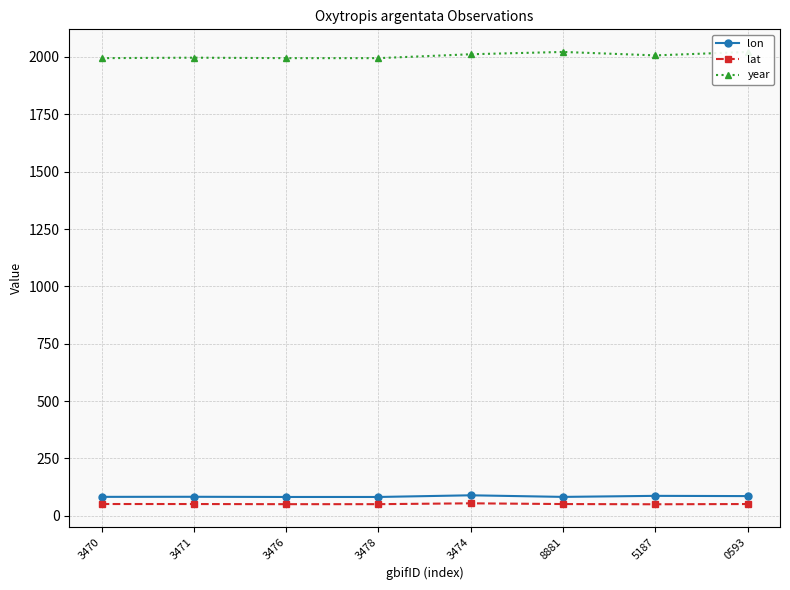

At which category does lon reach its first local peak?

3471